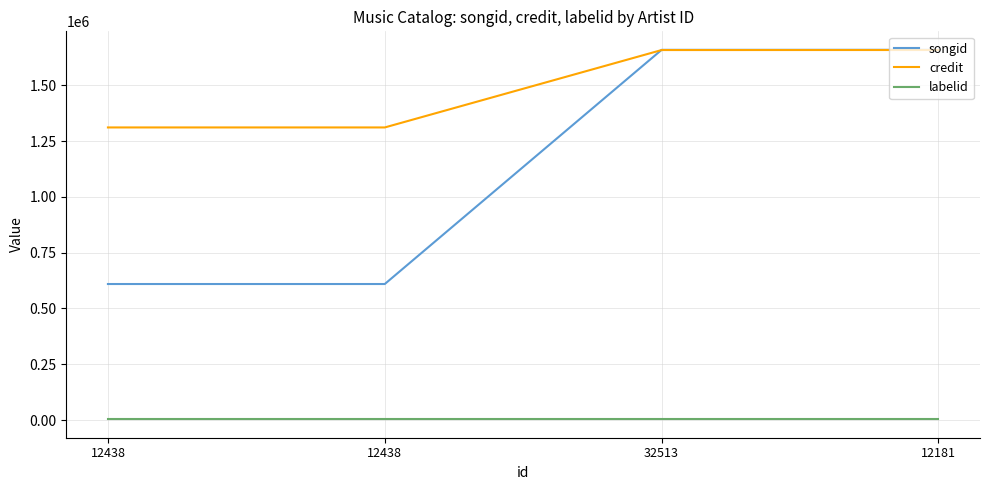

What is the label of the 3rd point from the right?

12438